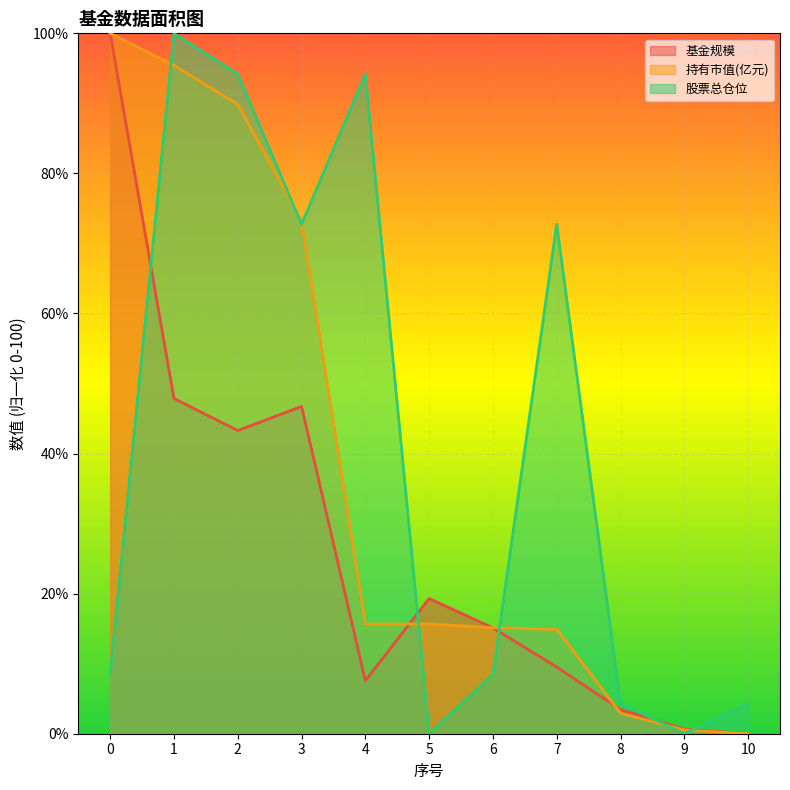

Which series has the largest total across all categories?

股票总仓位